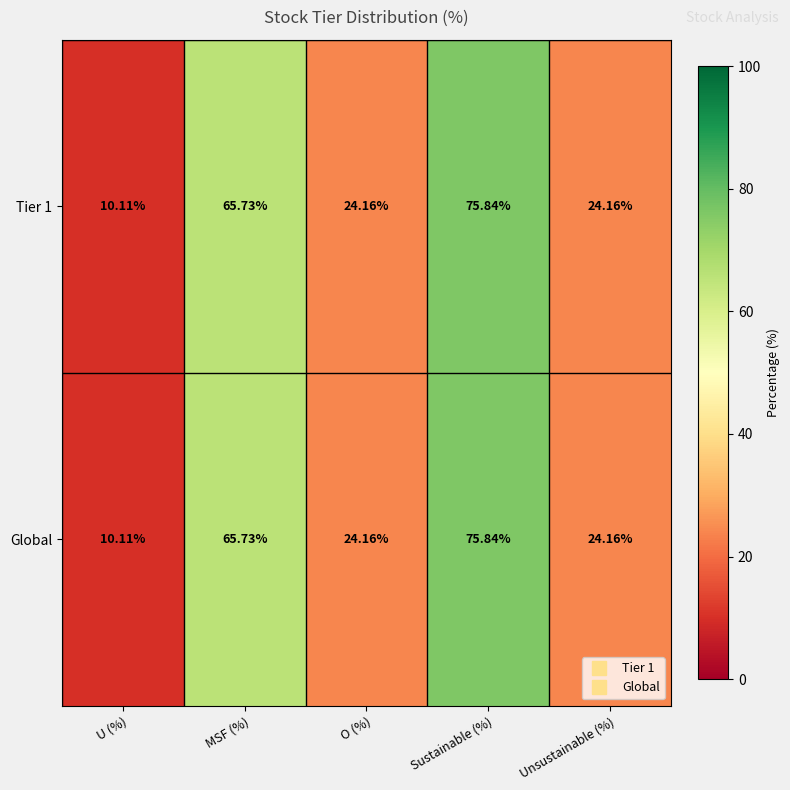

Which label corresponds to the smallest value in the chart?

U (%)